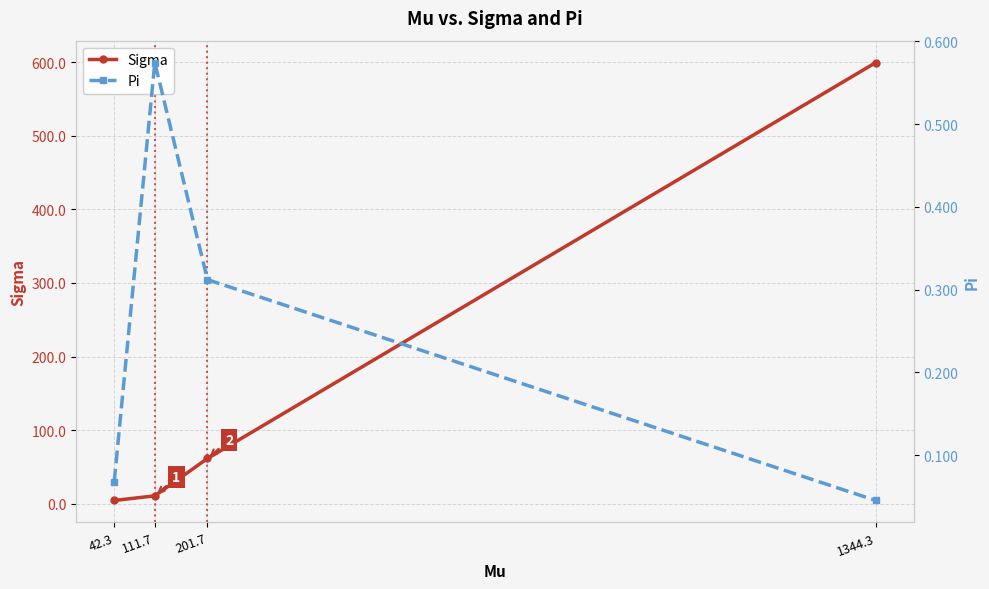

At how many categories does at least one series exceed 449?

1